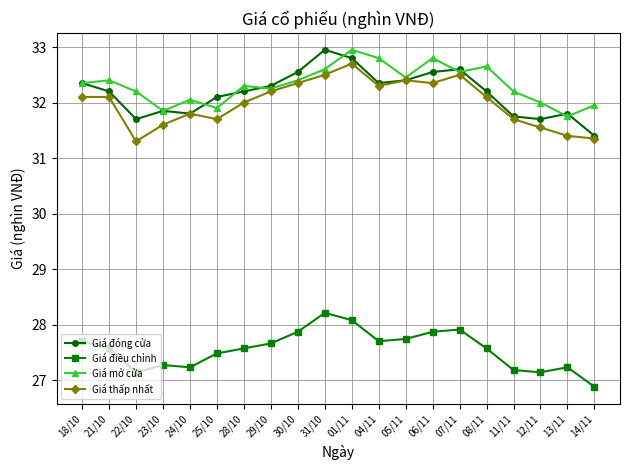

What is the difference between the maximum and minimum values in the Giá mở cửa series?

1.2